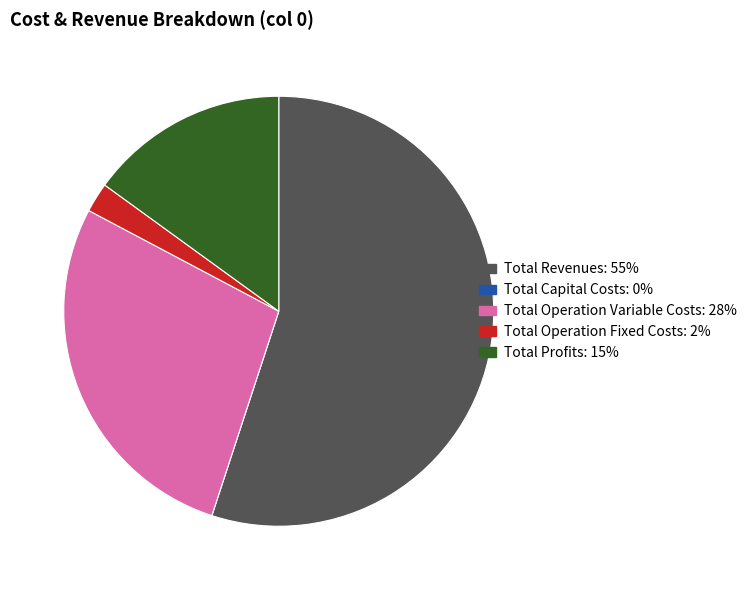

Which slice is the largest?

Total Revenues